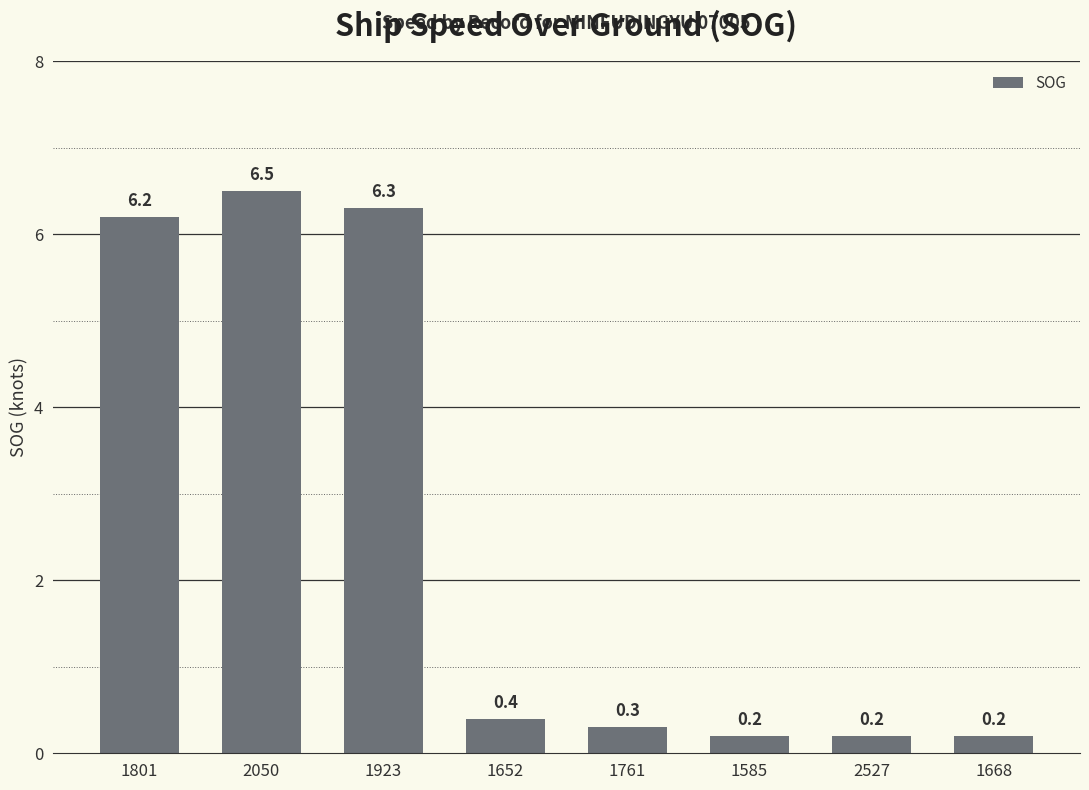

Count the number of categories in the chart.

8